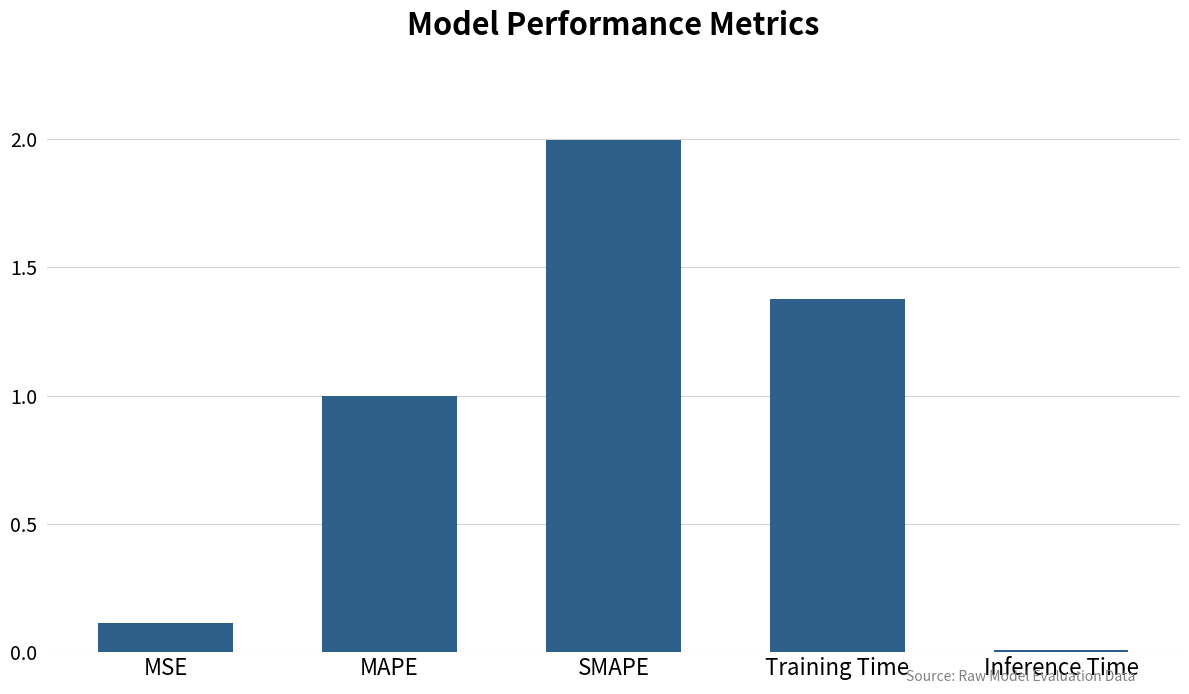

What is the label of the 2nd bar from the left?

MAPE